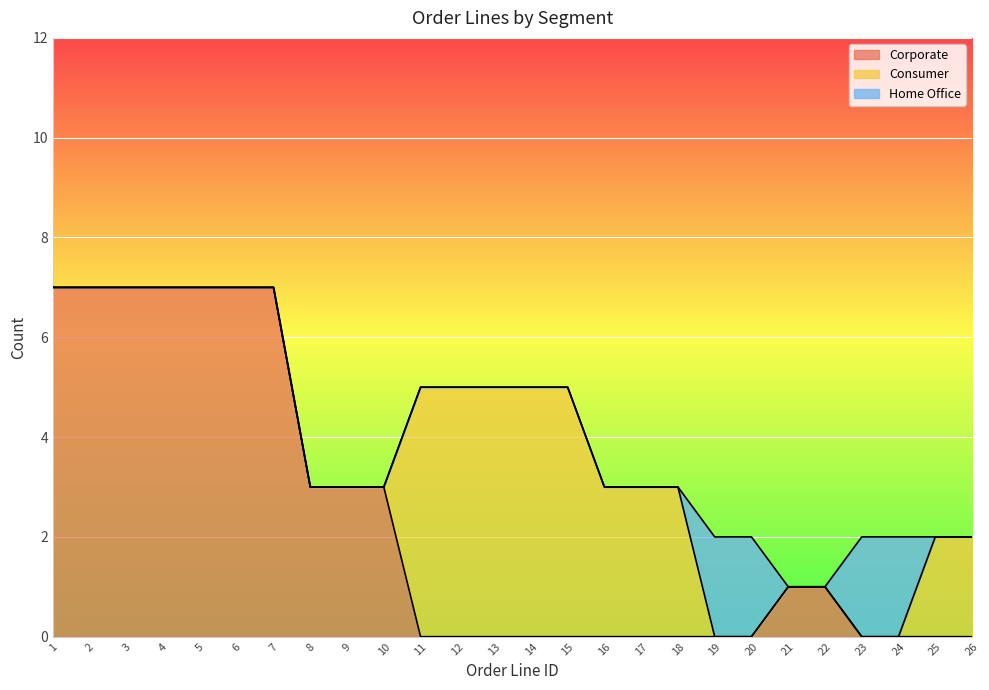

At 4, list the series in order from largest to smallest.

Corporate, Consumer, Home Office